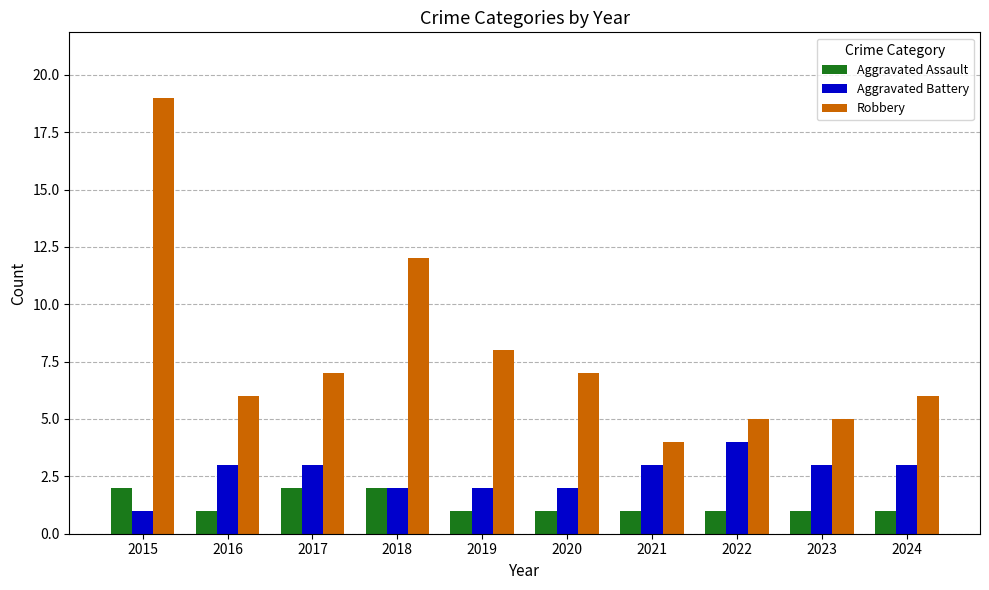

Does the chart contain stacked bars?

No